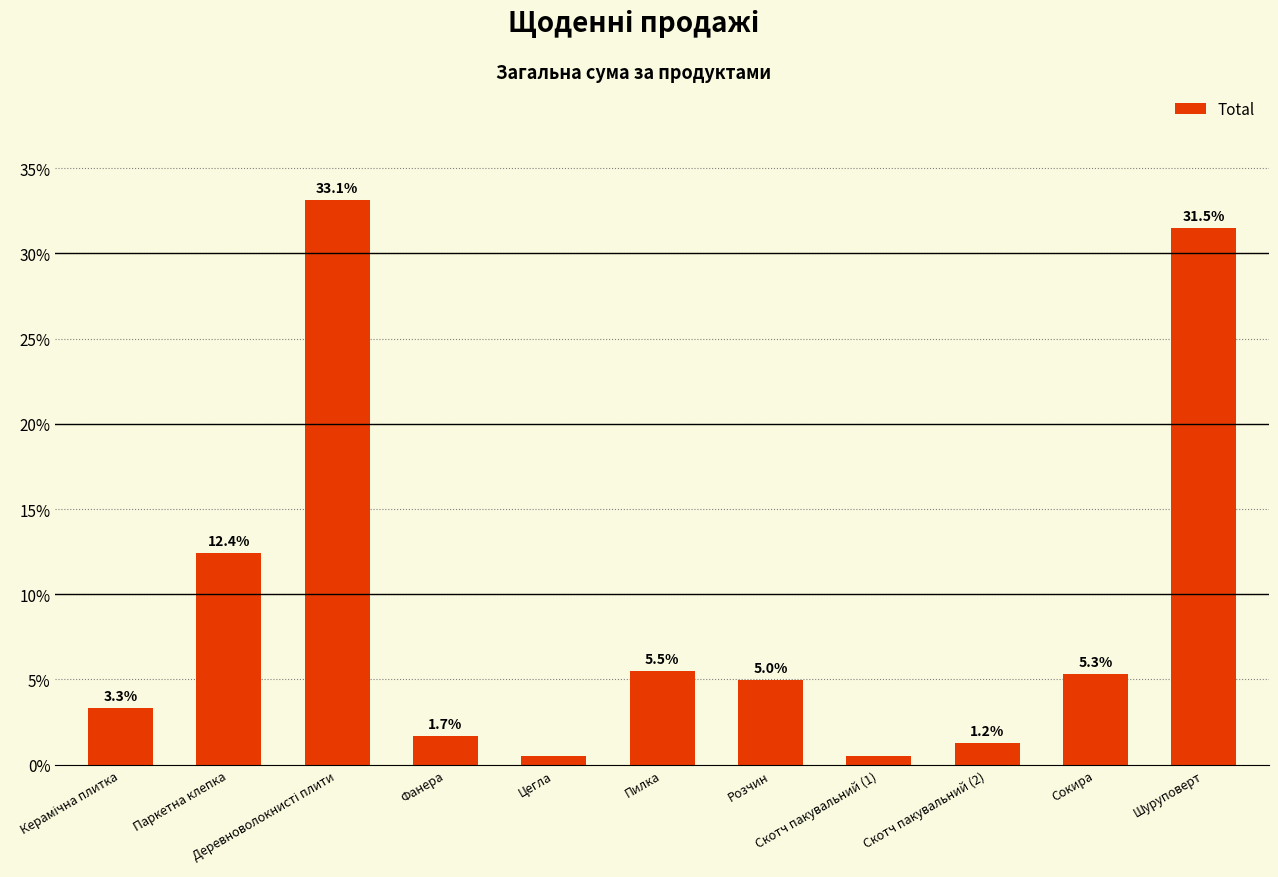

What is the value of the 2nd bar from the left?

12.4